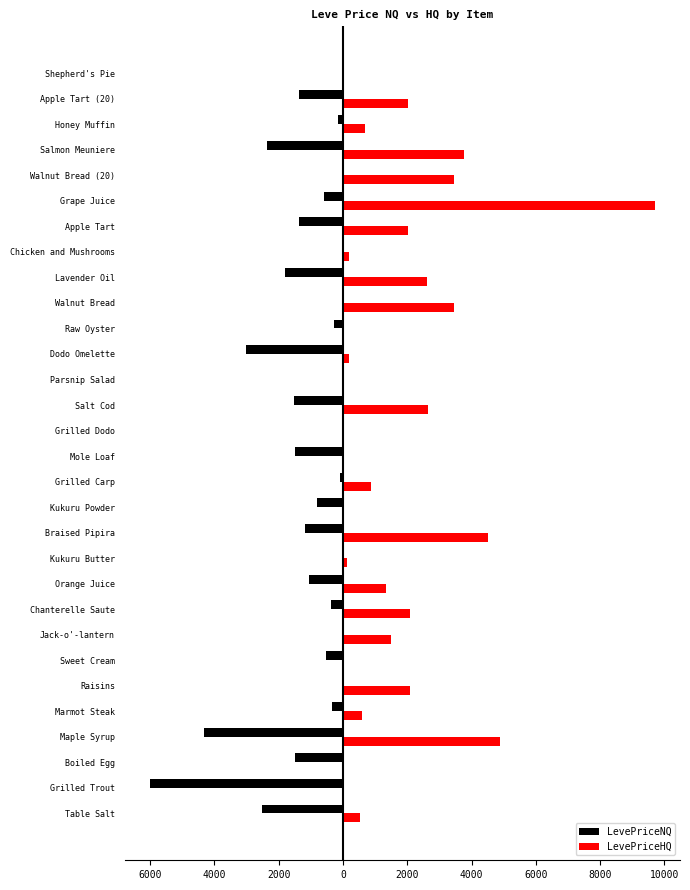

What are all the series names shown in the legend?

LevePriceNQ, LevePriceHQ